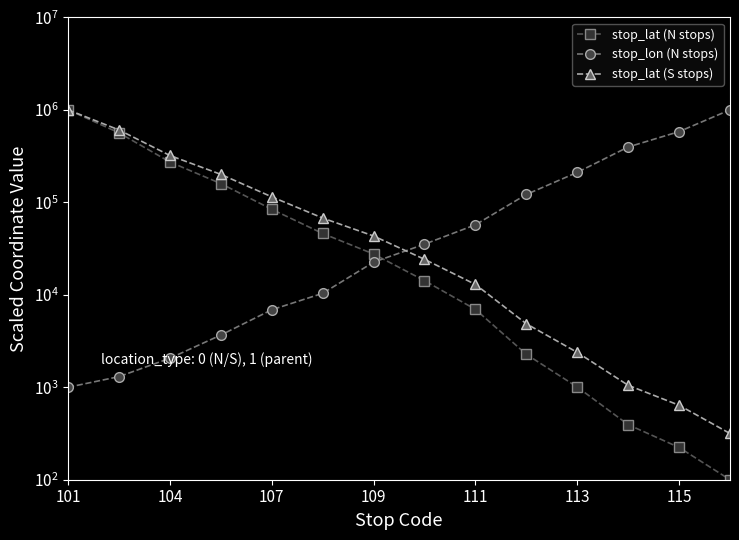

The stop_lat (N stops) series shows 394.1 at 11. True or false?

True